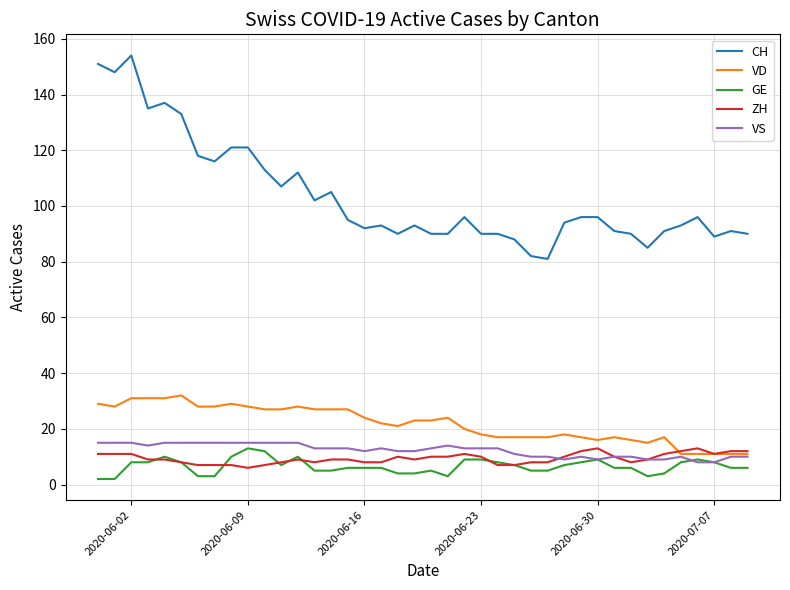

Reading left to right, what are all the values shown in this chart?

CH: 151	148	154	135	137	133	118	116	121	121	113	107	112	102	105	95	92	93	90	93	90	90	96	90	90	88	82	81	94	96	96	91	90	85	91	93	96	89	91	90
VD: 29	28	31	31	31	32	28	28	29	28	27	27	28	27	27	27	24	22	21	23	23	24	20	18	17	17	17	17	18	17	16	17	16	15	17	11	11	11	11	11
GE: 2	2	8	8	10	8	3	3	10	13	12	7	10	5	5	6	6	6	4	4	5	3	9	9	8	7	5	5	7	8	9	6	6	3	4	8	9	8	6	6
ZH: 11	11	11	9	9	8	7	7	7	6	7	8	9	8	9	9	8	8	10	9	10	10	11	10	7	7	8	8	10	12	13	10	8	9	11	12	13	11	12	12
VS: 15	15	15	14	15	15	15	15	15	15	15	15	15	13	13	13	12	13	12	12	13	14	13	13	13	11	10	10	9	10	9	10	10	9	9	10	8	8	10	10